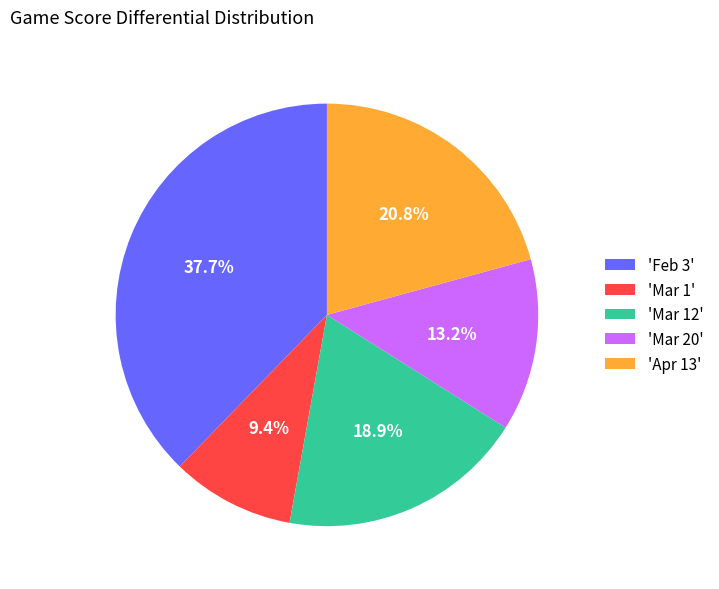

To the nearest percent, what is the average slice percentage?

20%